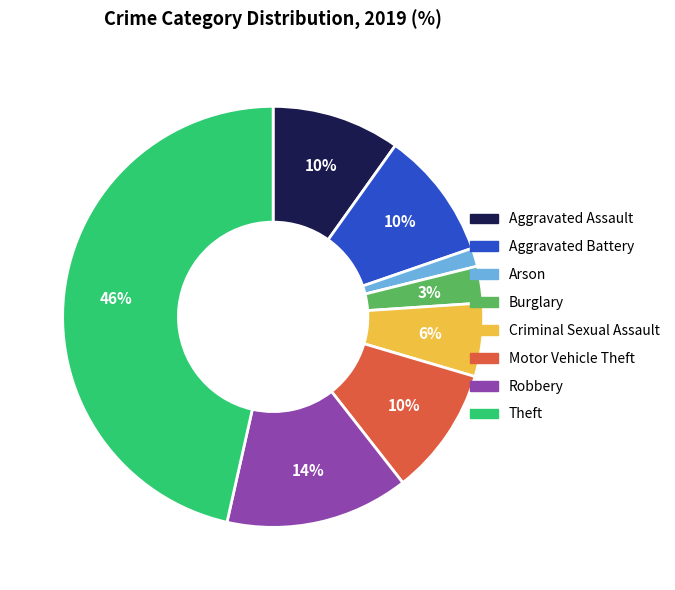

Do Burglary and Arson together represent more than half of the pie?

No